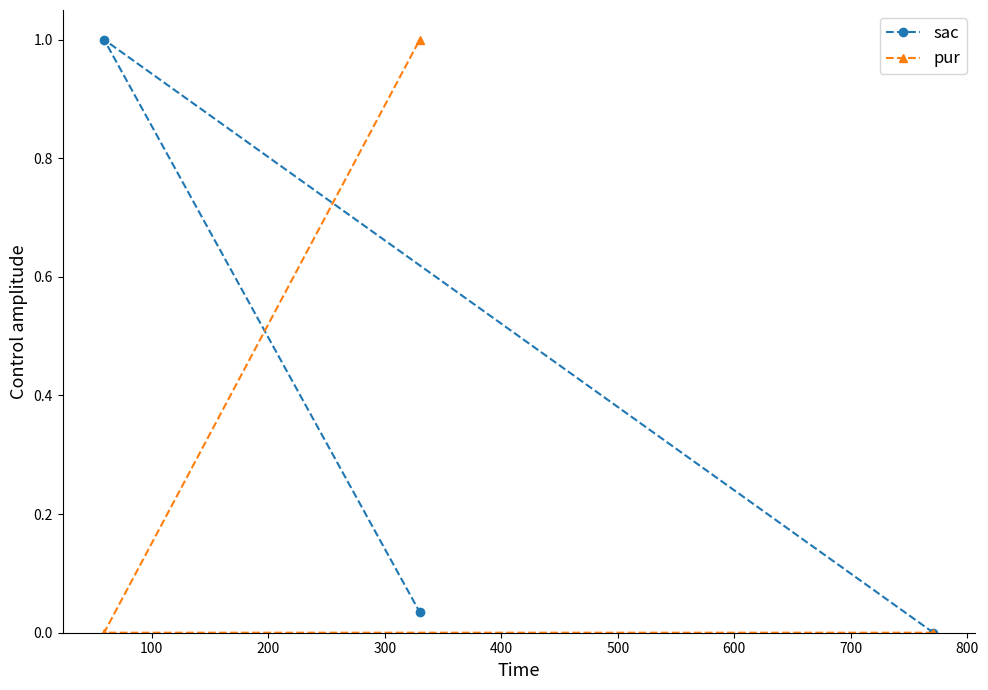

How many lines are shown in the chart?

2